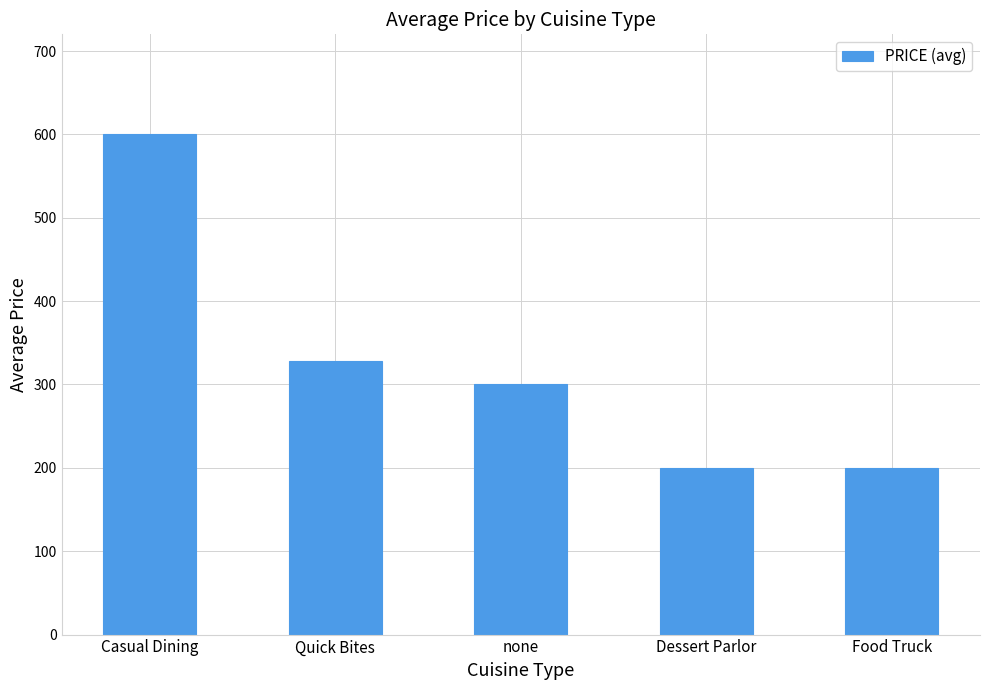

Read the value at Dessert Parlor.

200.0